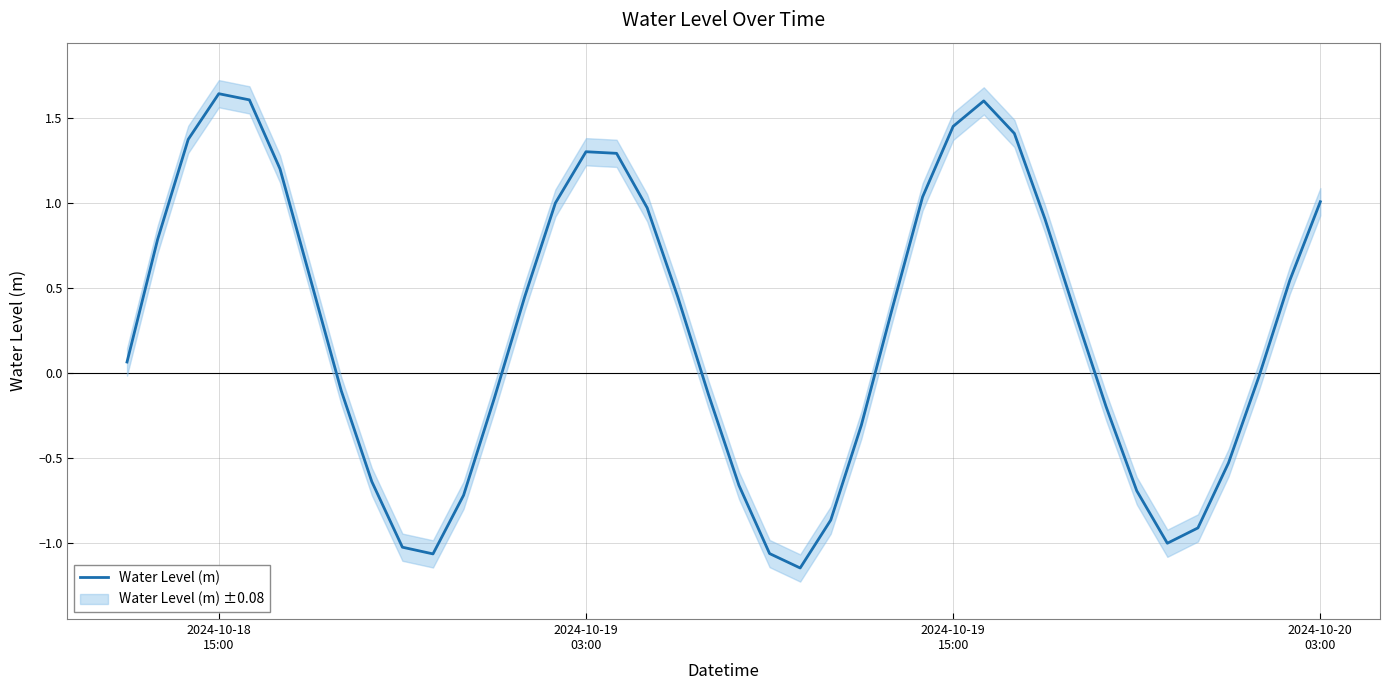

What is the sum of all values?

10.1